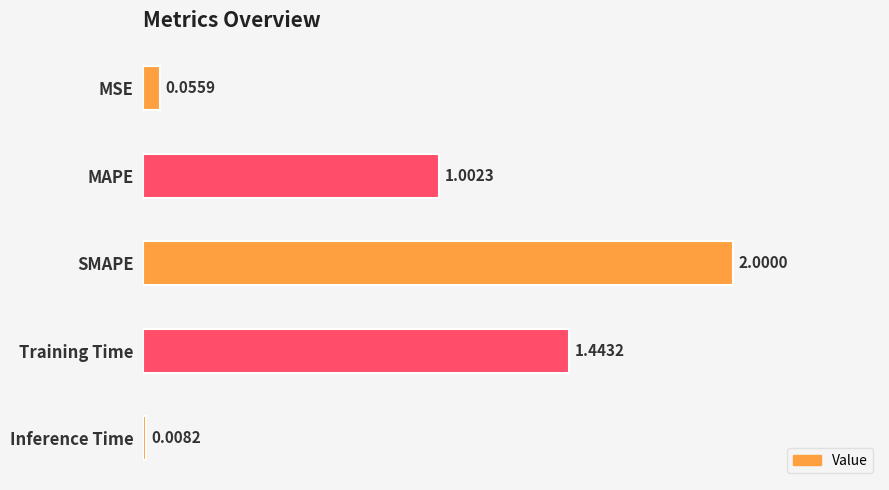

What is the label of the 5th bar from the bottom?

MSE